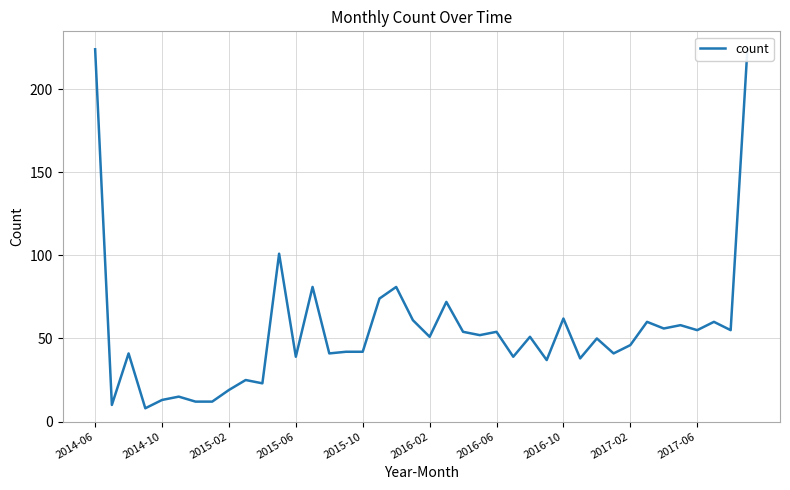

What is the smallest value displayed?

8